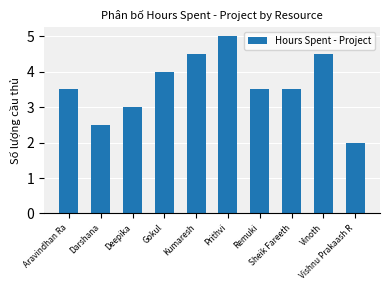

What is the difference between the values at Prithvi and Aravindhan Ra?

1.5